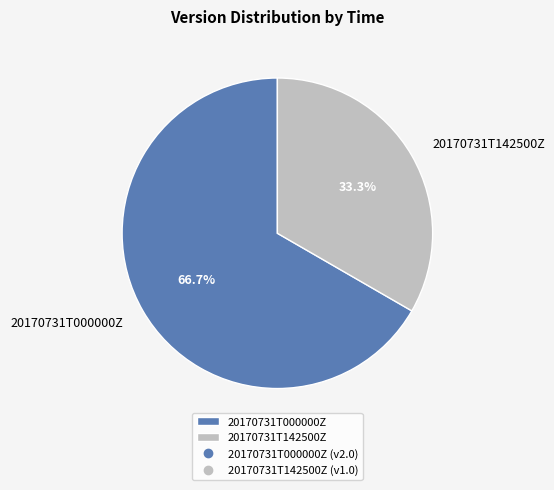

What percentage is the 20170731T142500Z slice, to the nearest percent?

33%